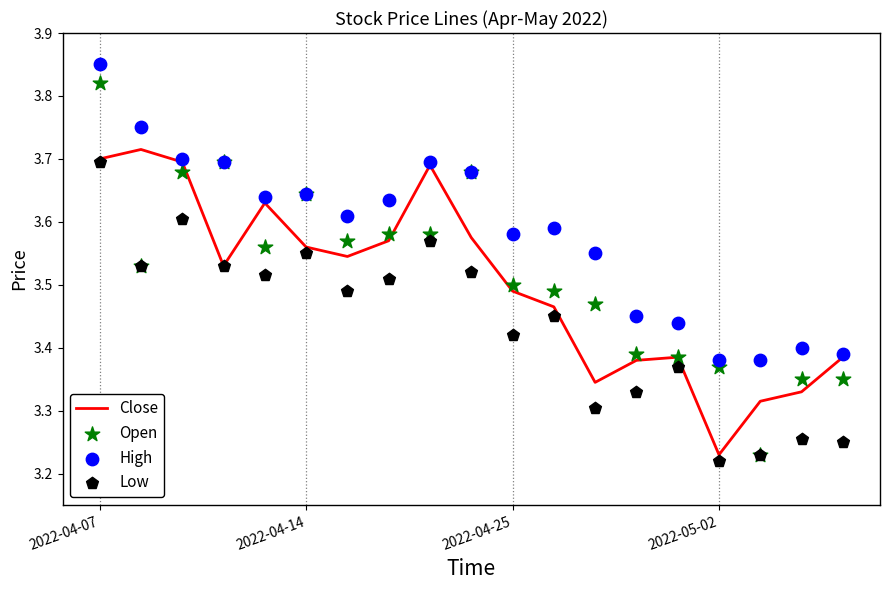

What are all the series names shown in the legend?

Close, Open, High, Low